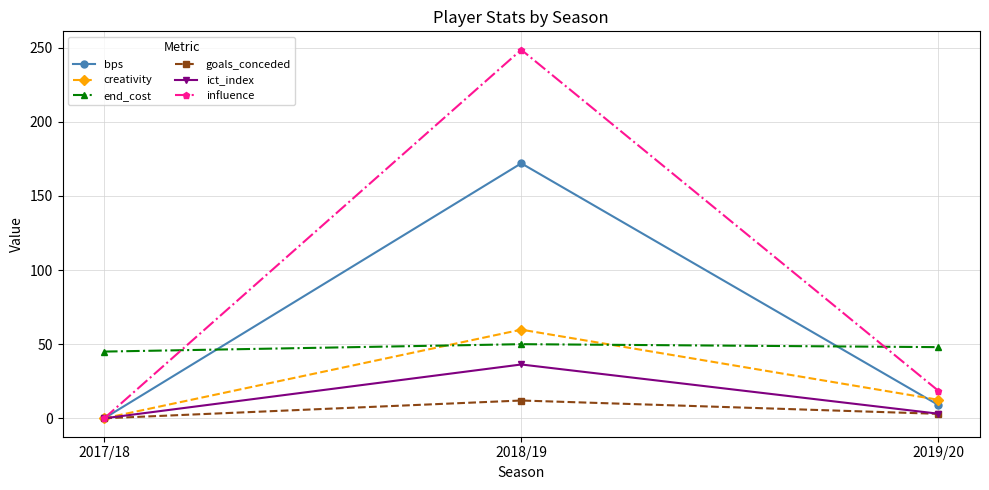

At which label does influence first exceed 18?

2018/19